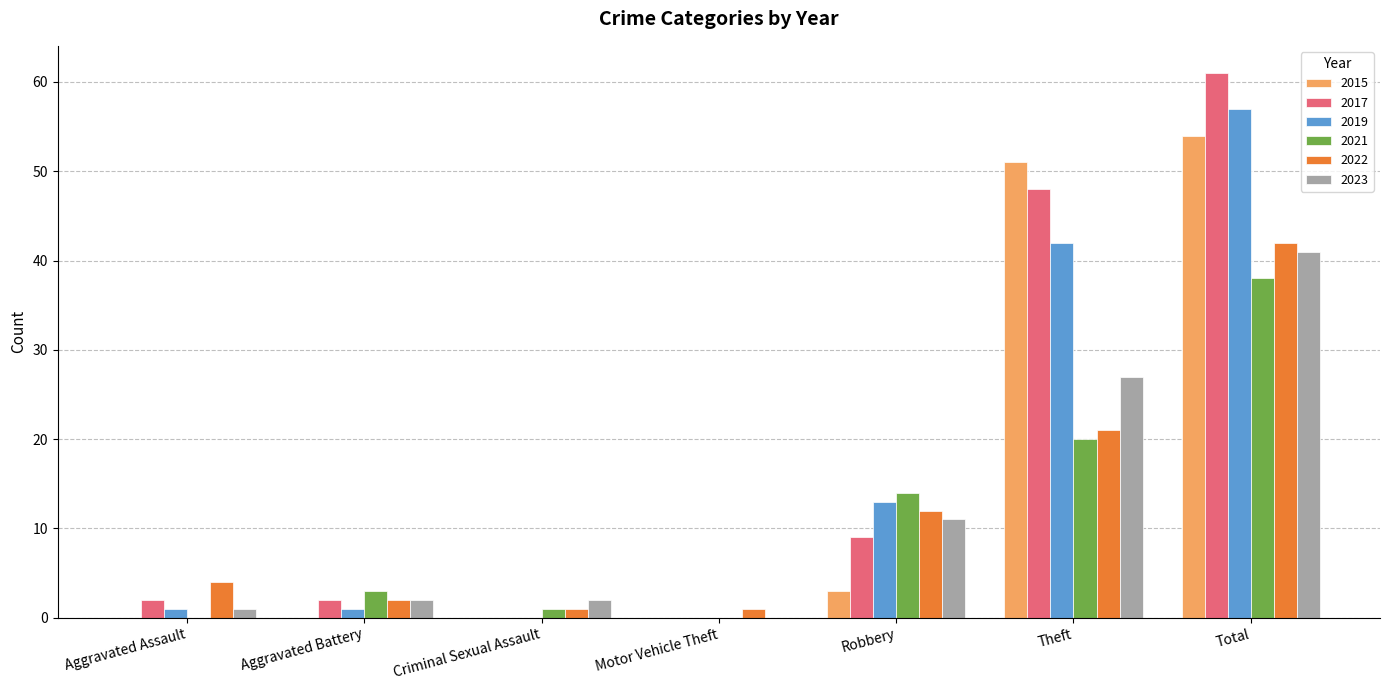

Which series changed the most between Motor Vehicle Theft and Theft?

2015